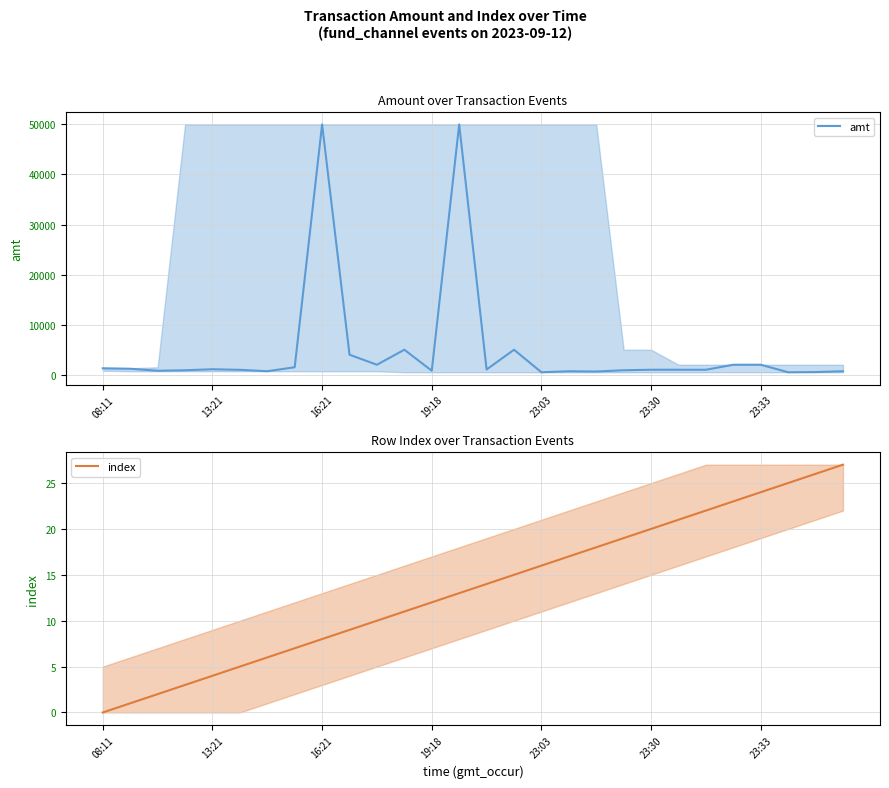

At which label does amt reach its peak?

16:21